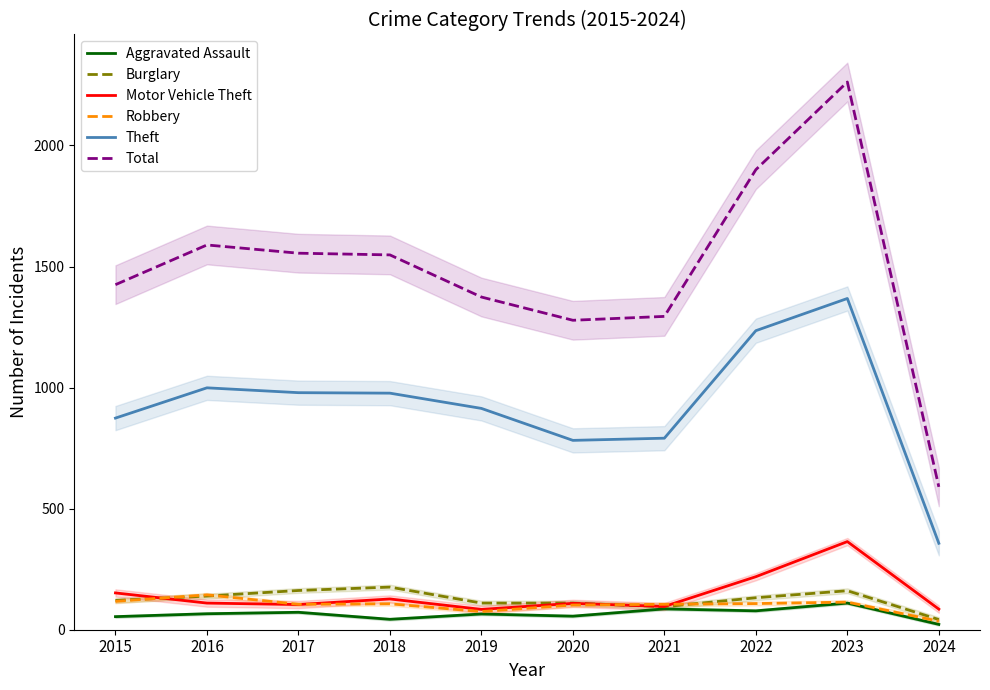

How many categories are shown in the chart?

10